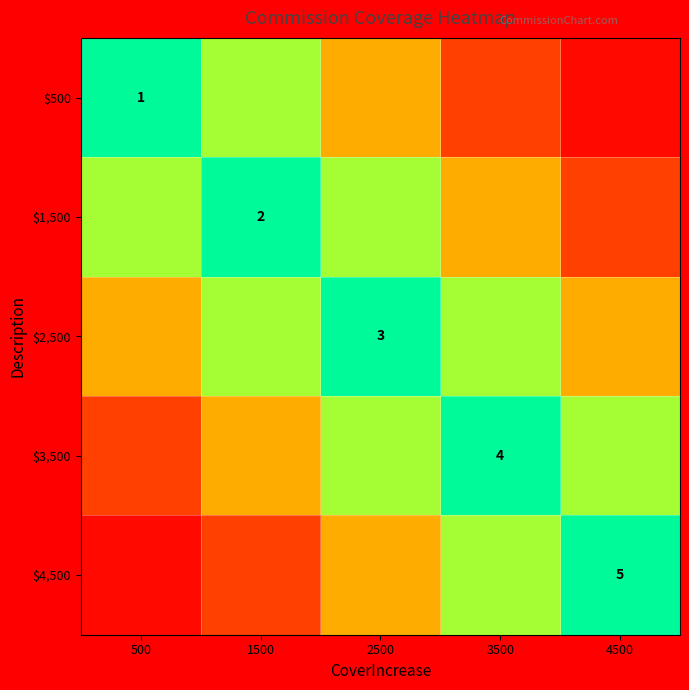

Rank the series at 1500 from highest to lowest value.

$1,500, $500, $2,500, $3,500, $4,500